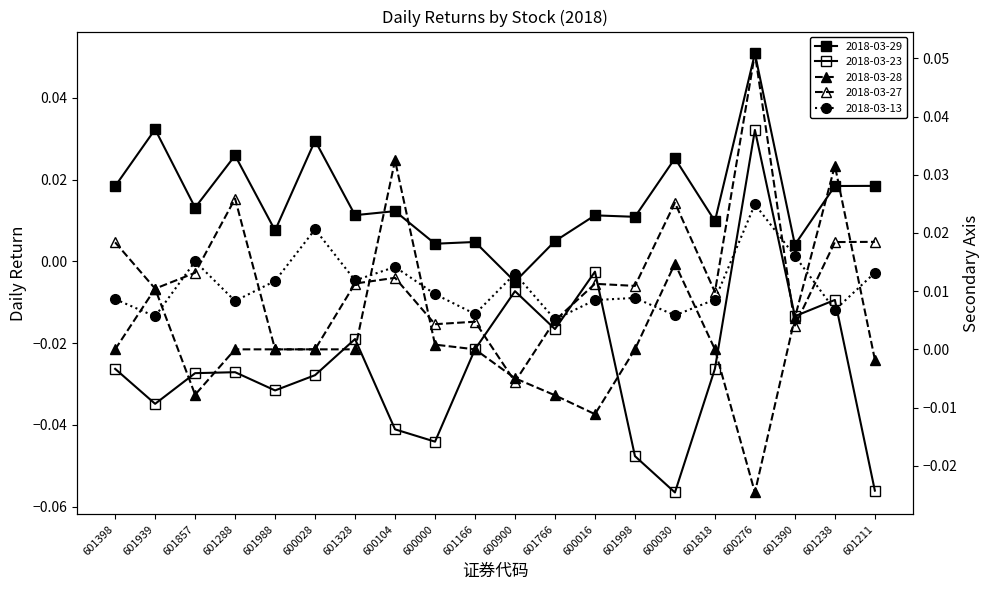

The 2018-03-28 series shows -0.0 at 601818. True or false?

False